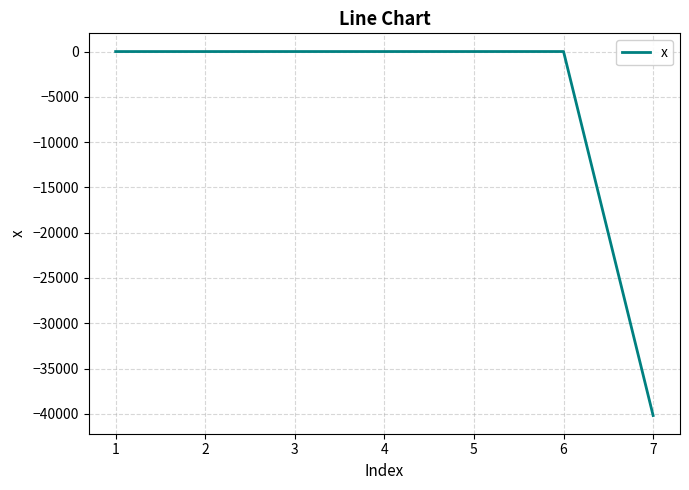

What is the difference between the maximum and minimum values?

40194.8